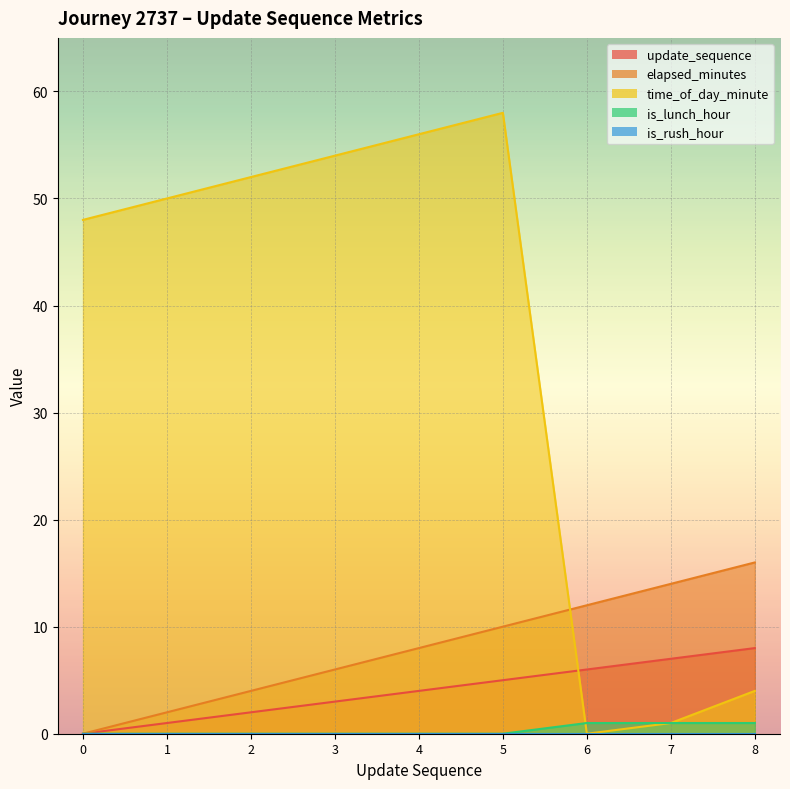

At which label does update_sequence first exceed 4?

5